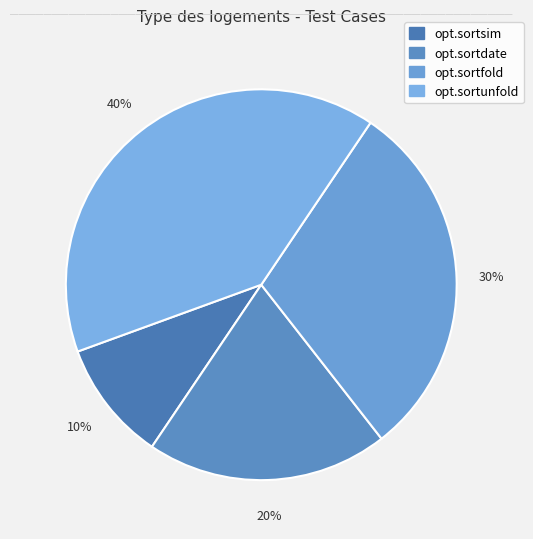

Rank the categories by value from highest to lowest.

opt.sortunfold, opt.sortfold, opt.sortdate, opt.sortsim